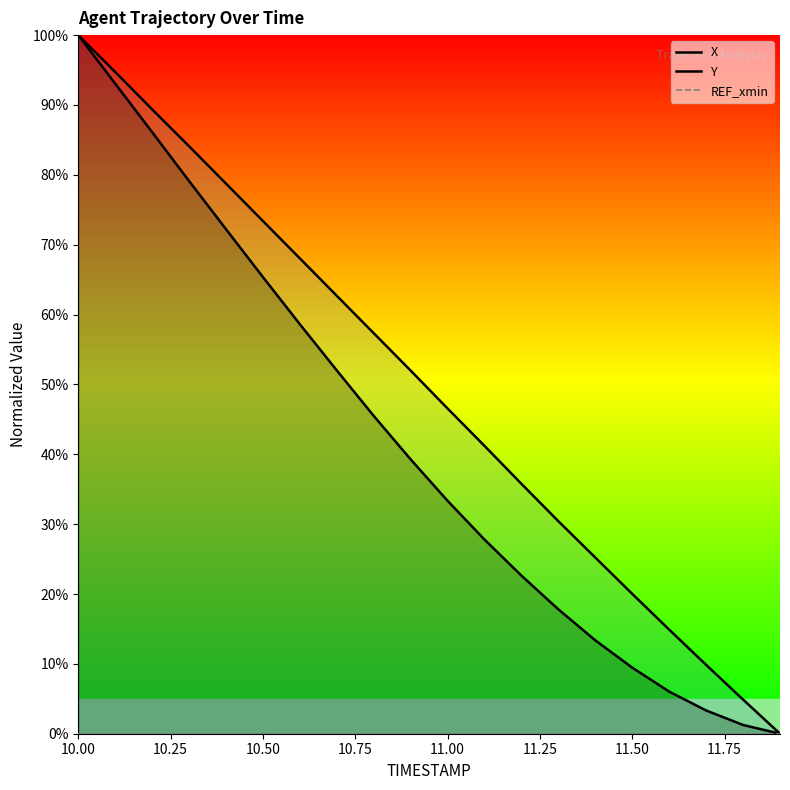

The X series shows 4.4 at 11.50. True or false?

False